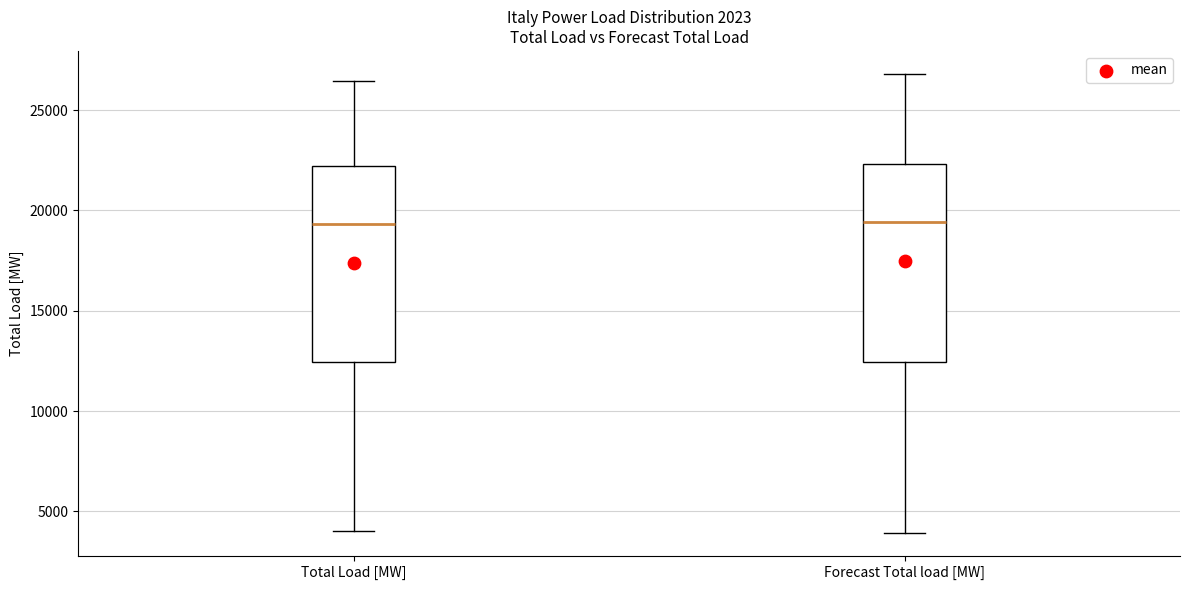

Reading left to right, read every box against the y-axis: the position of its median line, the range the box covers, and the ends of its whiskers. The values are not printed on the chart, so give them approximately, as read against the axis.

Total Load [MW]: median 19500, box 12500 to 22000, whiskers 4000 to 26500
Forecast Total load [MW]: median 19500, box 12500 to 22500, whiskers 4000 to 27000